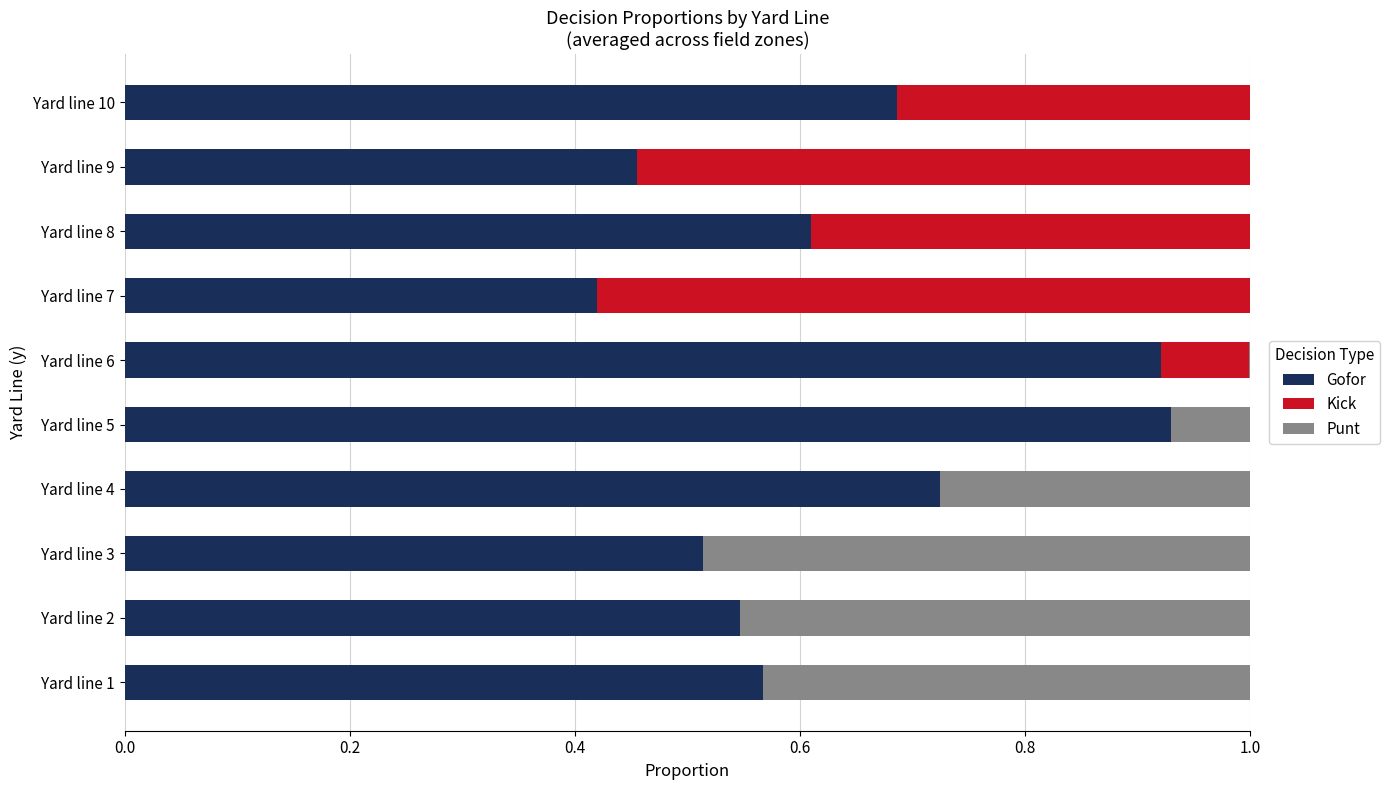

What is the sum of all Gofor values?

6.4